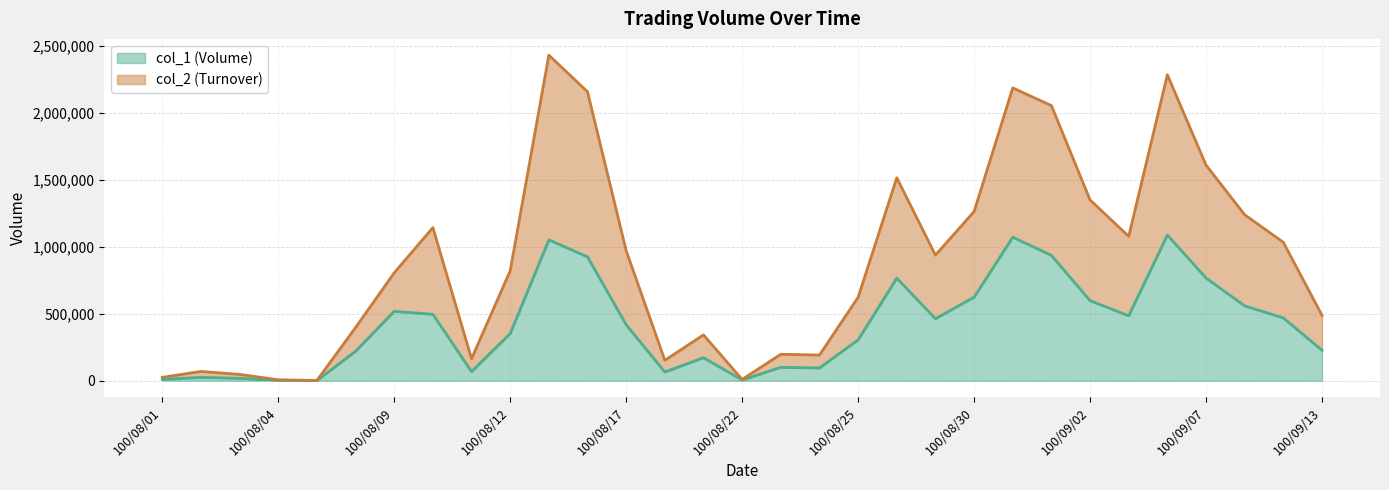

What is the maximum value for col_1?

1088000